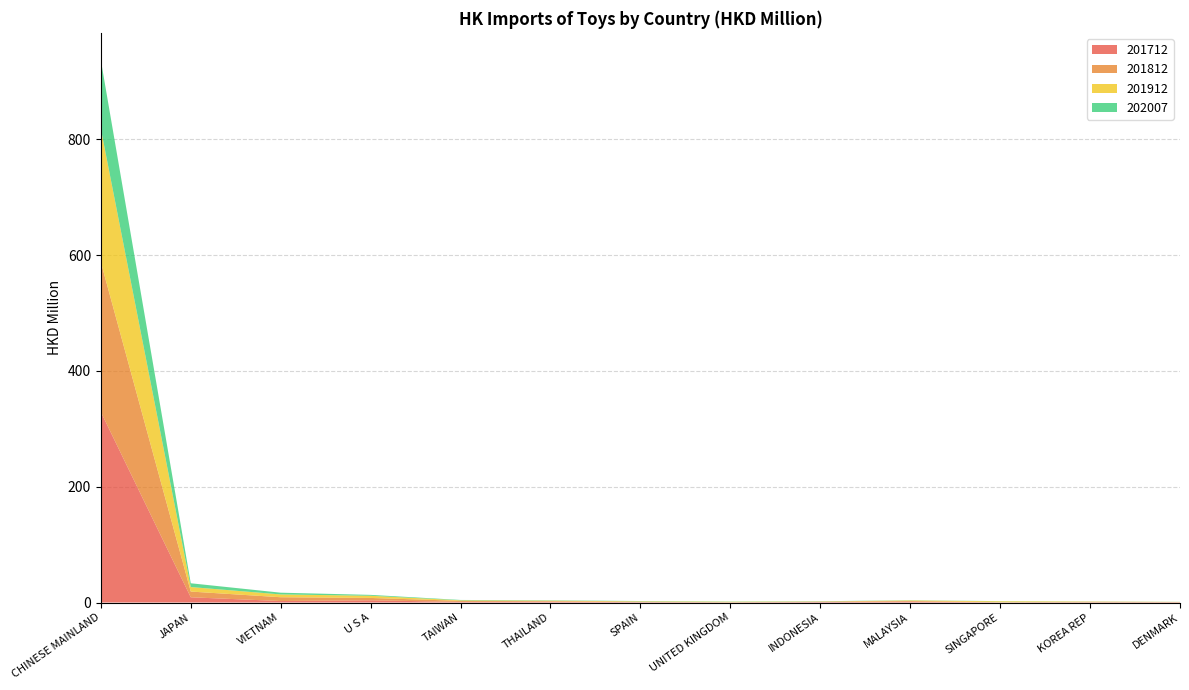

Reading left to right, list all the values displayed in this chart.

201712: CHINESE MAINLAND=329.2	JAPAN=9.0	VIETNAM=2.5	U S A=3.8	TAIWAN=1.0	THAILAND=1.4	SPAIN=0.6	UNITED KINGDOM=0.3	INDONESIA=0.8	MALAYSIA=1.4	SINGAPORE=0.2	KOREA REP=0.3	DENMARK=0.4
201812: CHINESE MAINLAND=258.9	JAPAN=9.9	VIETNAM=6.6	U S A=4.1	TAIWAN=1.8	THAILAND=0.9	SPAIN=0.7	UNITED KINGDOM=0.3	INDONESIA=0.7	MALAYSIA=1.2	SINGAPORE=0.4	KOREA REP=1.0	DENMARK=0.4
201912: CHINESE MAINLAND=230.4	JAPAN=7.8	VIETNAM=4.8	U S A=3.8	TAIWAN=0.9	THAILAND=0.9	SPAIN=0.7	UNITED KINGDOM=0.8	INDONESIA=0.3	MALAYSIA=0.9	SINGAPORE=1.5	KOREA REP=0.4	DENMARK=0.2
202007: CHINESE MAINLAND=118.5	JAPAN=6.5	VIETNAM=3.0	U S A=1.5	TAIWAN=0.6	THAILAND=0.6	SPAIN=0.5	UNITED KINGDOM=0.4	INDONESIA=0.4	MALAYSIA=0.3	SINGAPORE=0.3	KOREA REP=0.2	DENMARK=0.2